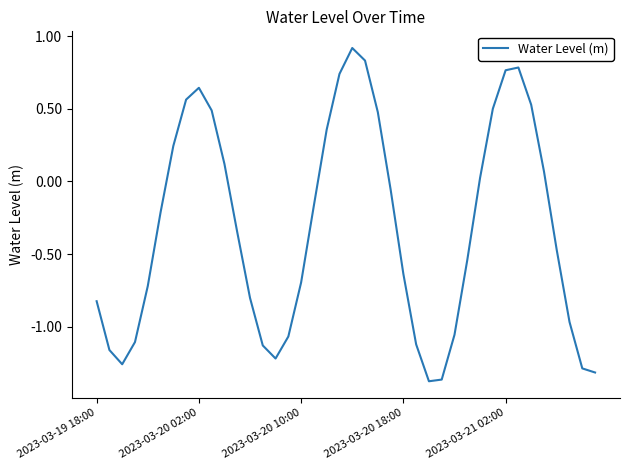

What is the difference between the maximum and minimum values?

2.3